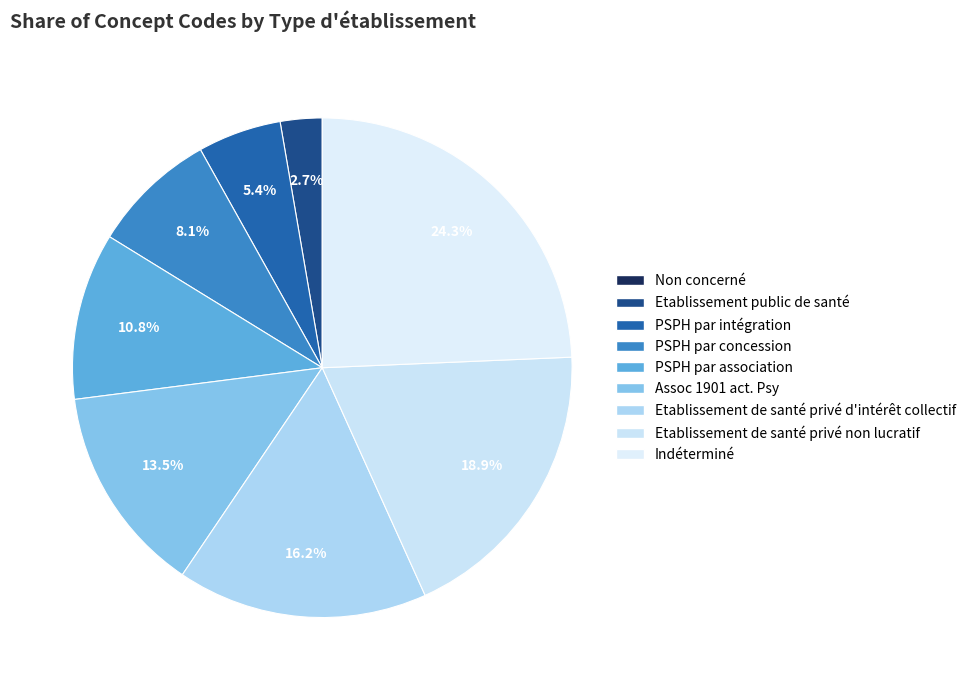

Which category has the biggest portion of the pie?

Indéterminé